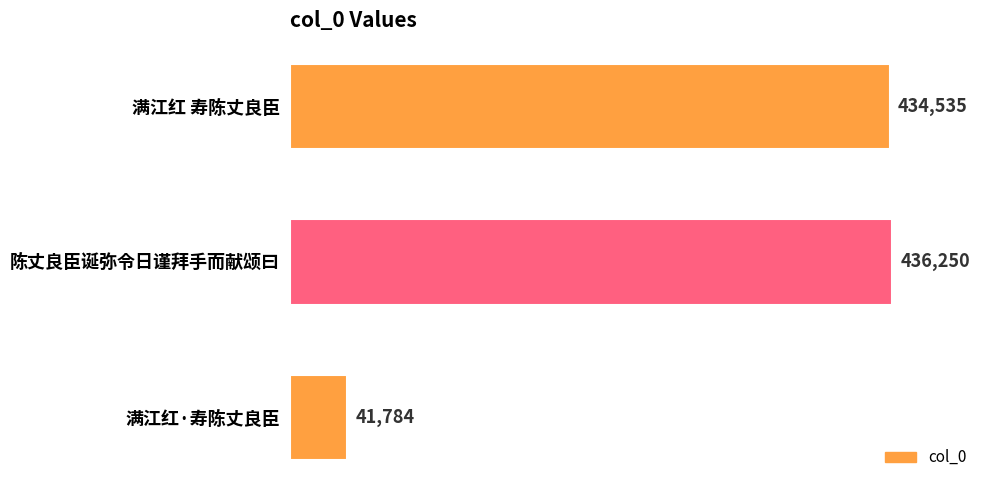

Reading top to bottom, transcribe all the data shown in this chart.

满江红 寿陈丈良臣=434535	陈丈良臣诞弥令日谨拜手而献颂曰=436250	满江红·寿陈丈良臣=41784